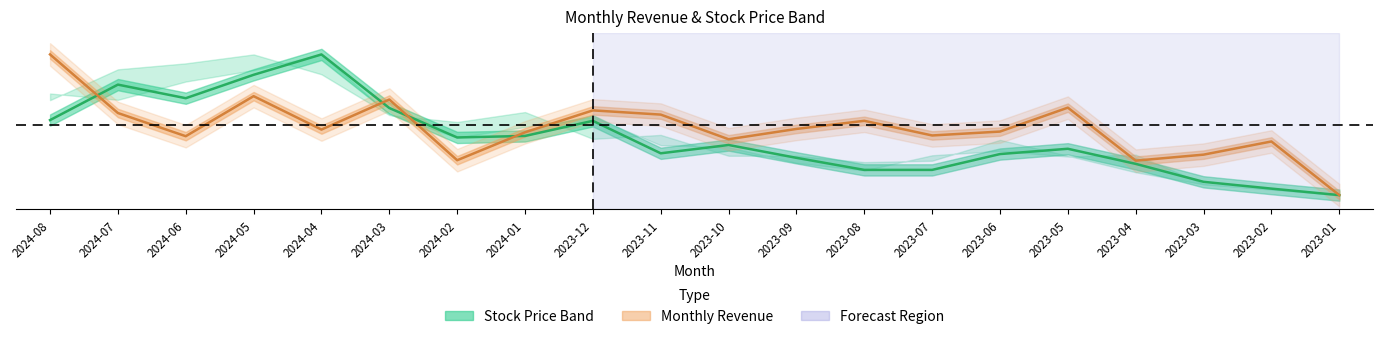

What is the sum of all 單月營收 values?

9.5